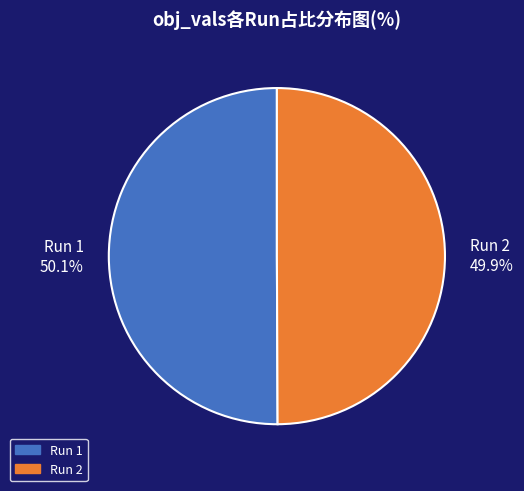

Is it true that Run 2 is 50% of the pie?

True